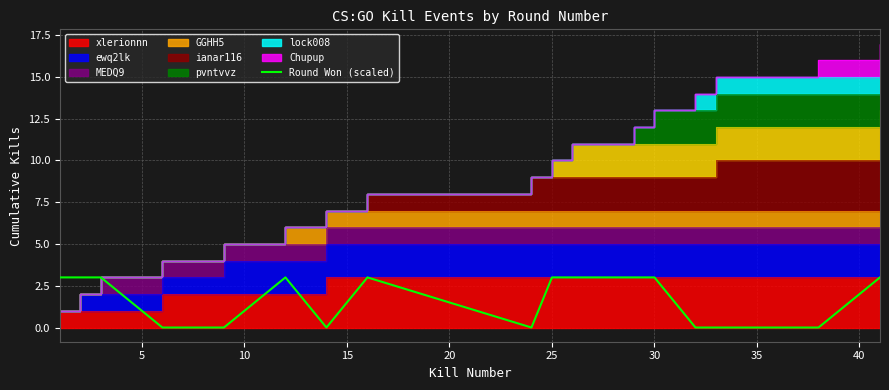

How many values are below 3?

7